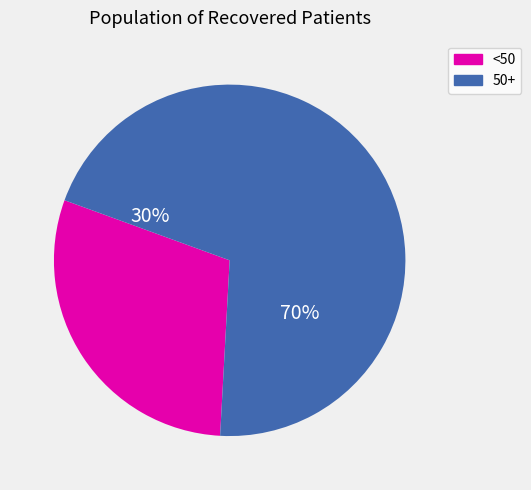

Is it true that 55 - 59 is 24% of the pie?

False